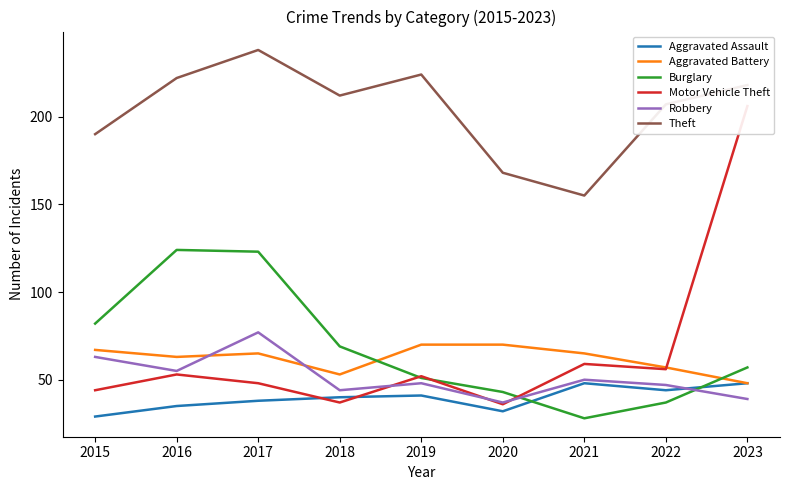

Which series ends up on top after the final intersection of Burglary and Aggravated Assault?

Burglary